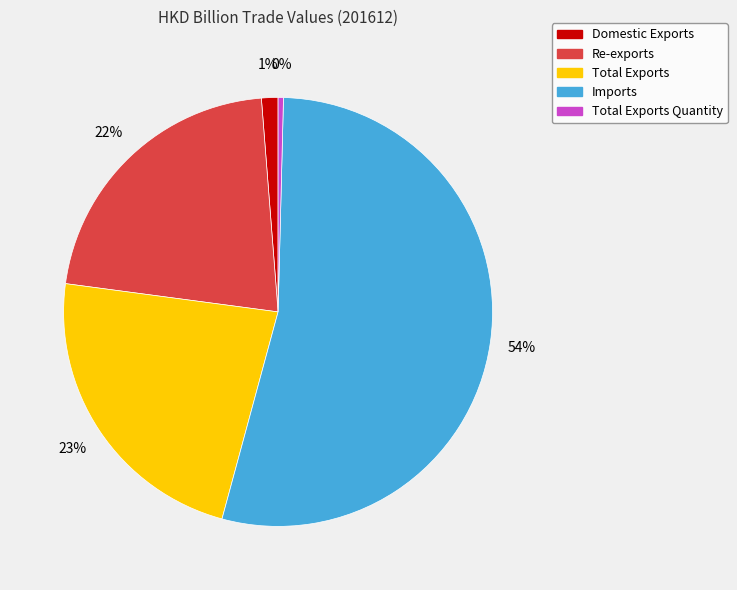

Does Imports represent more than half of the total?

Yes